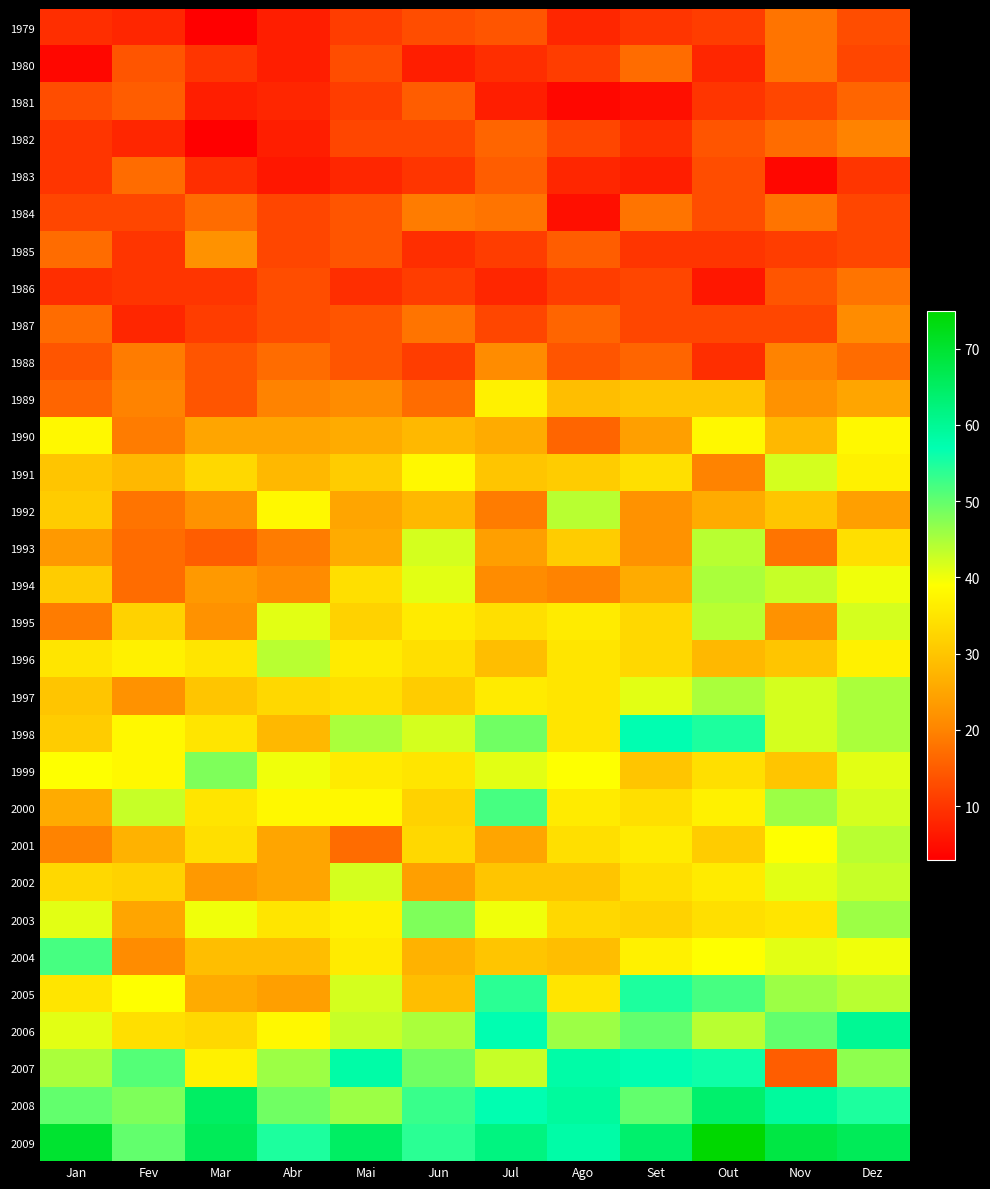

What is the difference between the highest and lowest values at Mar?

63